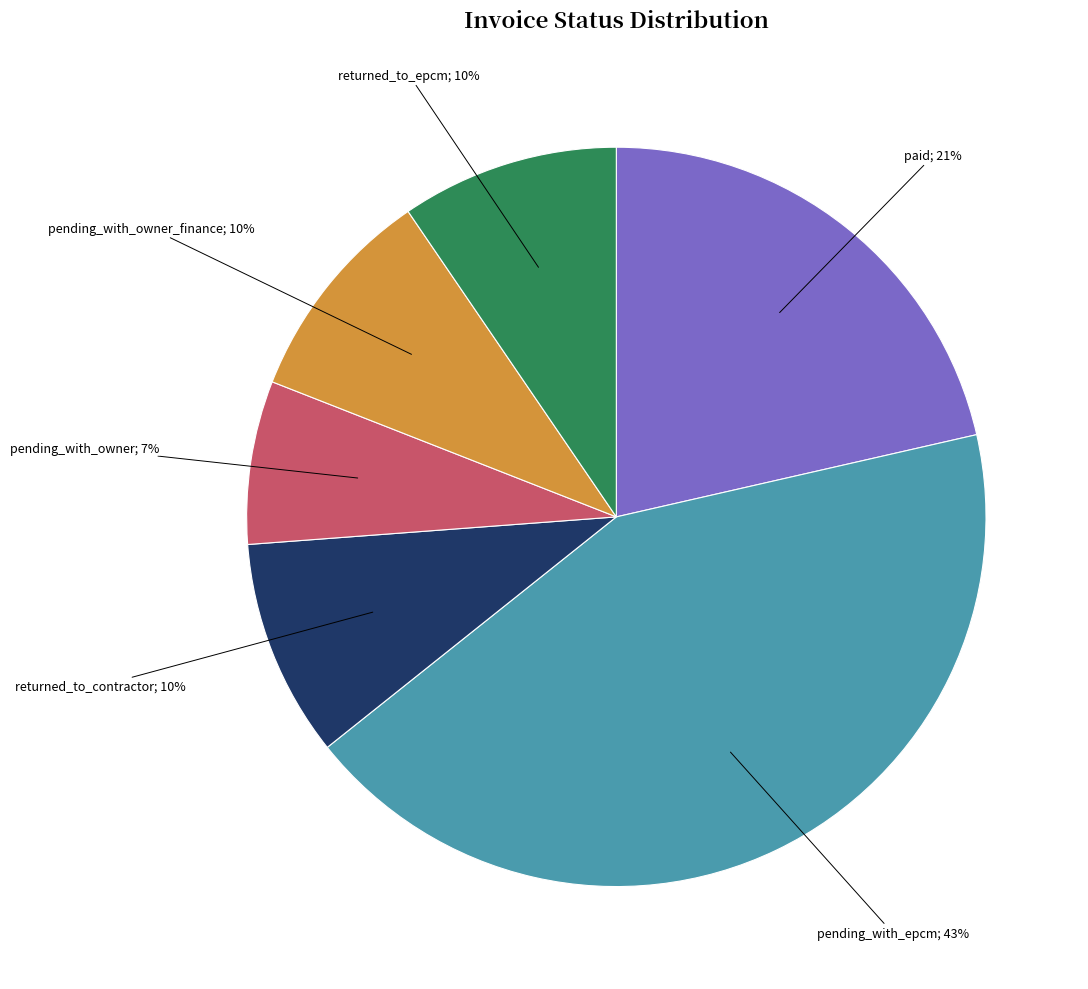

Is there a majority slice in this chart?

No